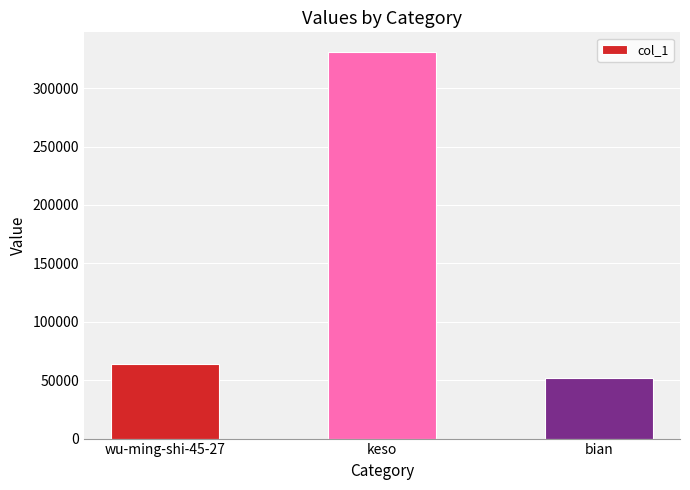

What is the difference between the values at wu-ming-shi-45-27 and keso?

267776